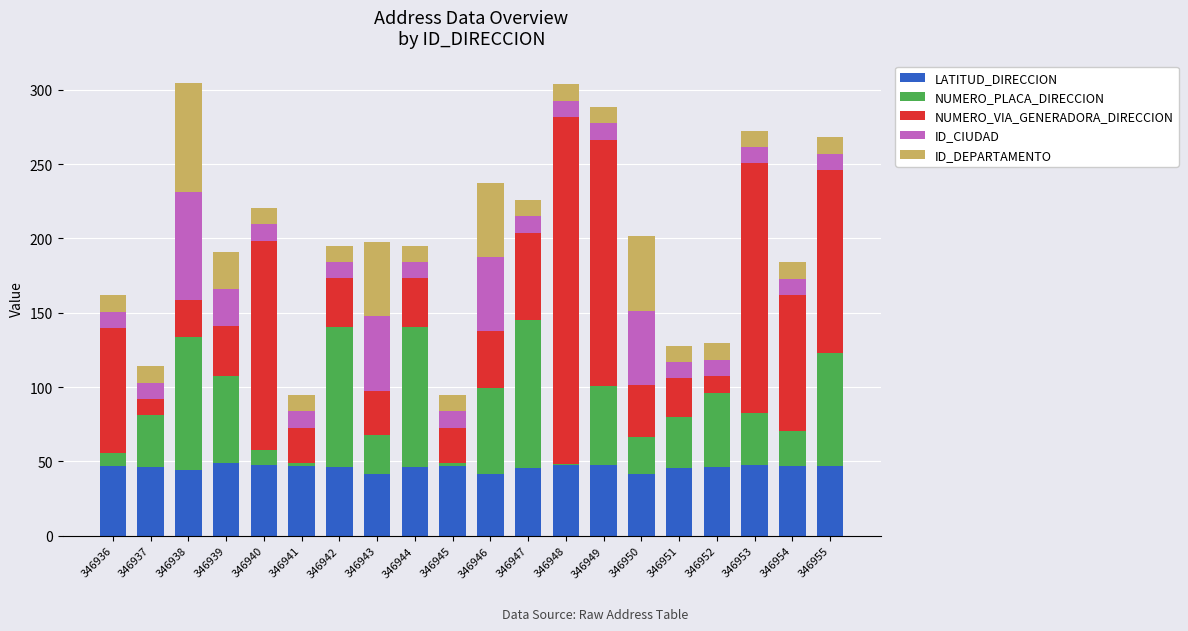

What is the lowest value of the LATITUD_DIRECCION series?

41.4